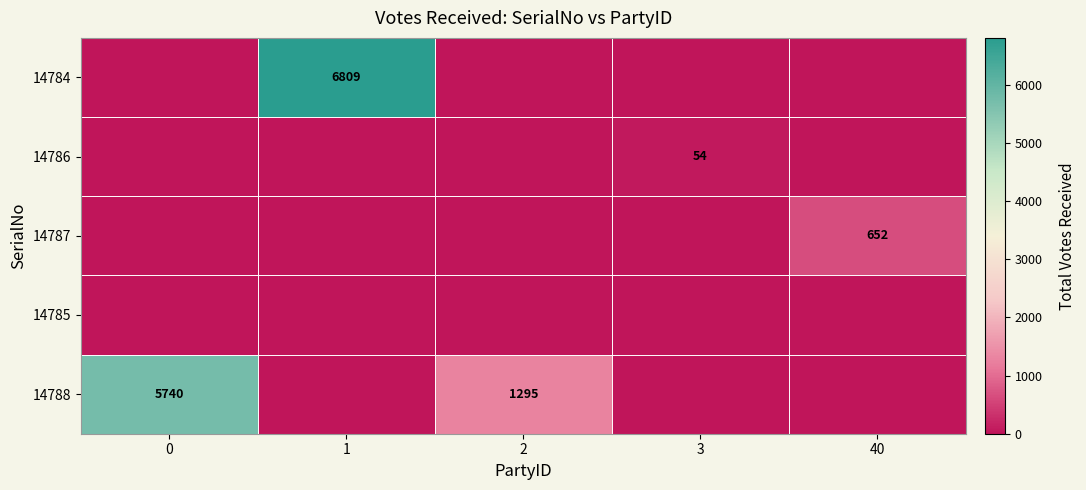

Is it true that 14788 equals 1724 at 0?

False